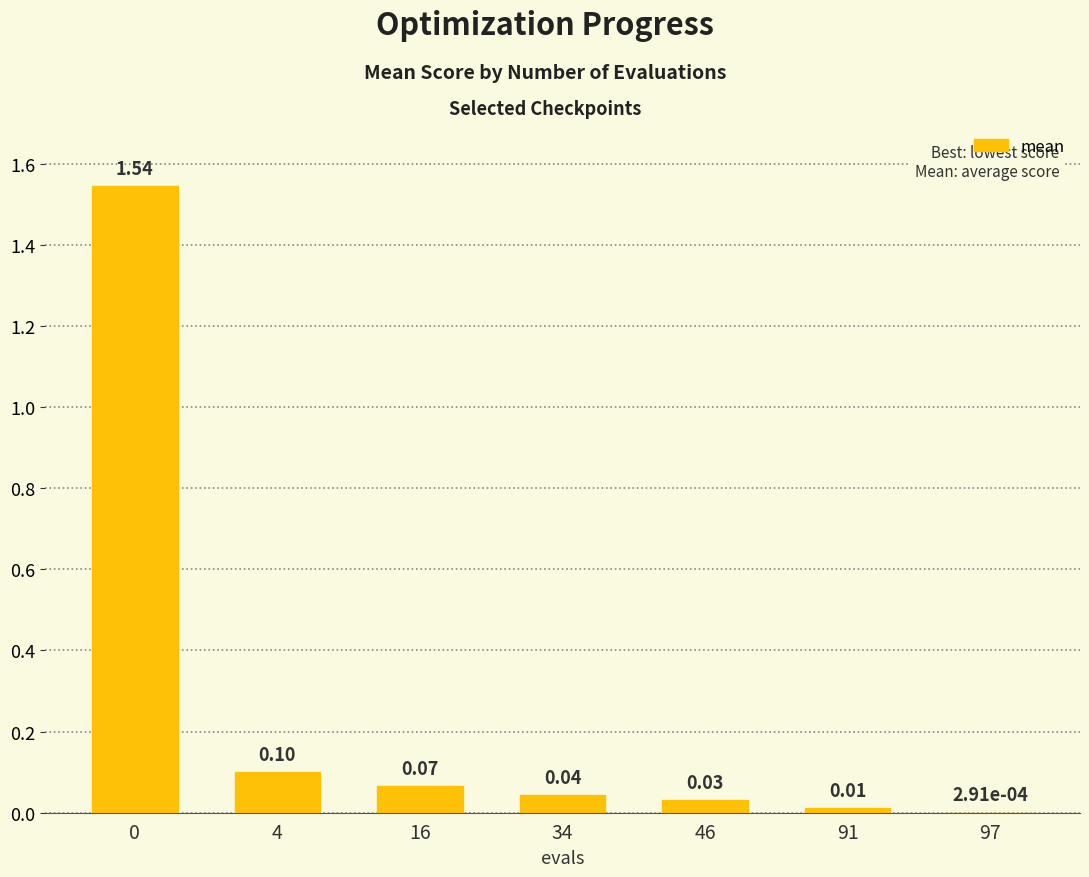

What is the change in value from 0 to 4?

-1.4